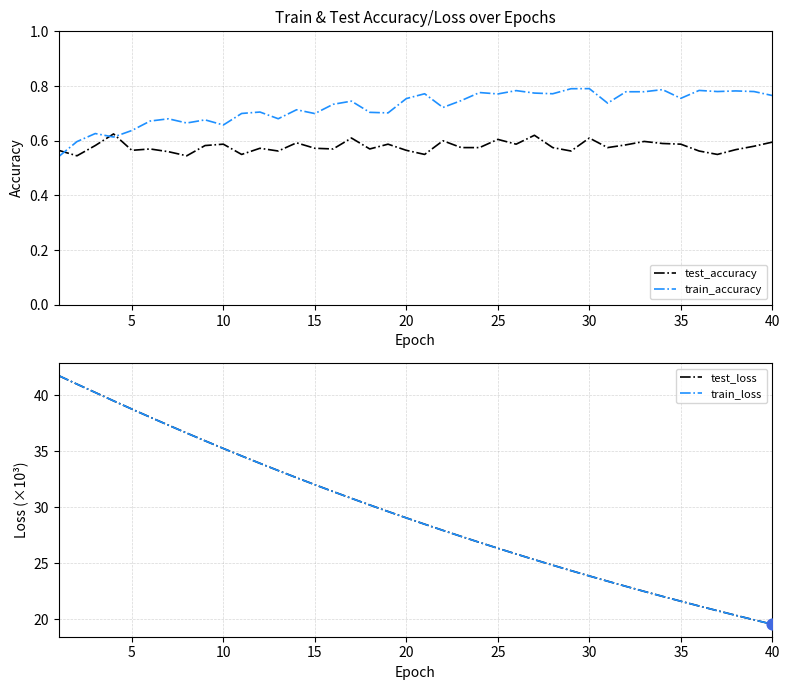

Which series reaches the maximum Y coordinate?

train_loss